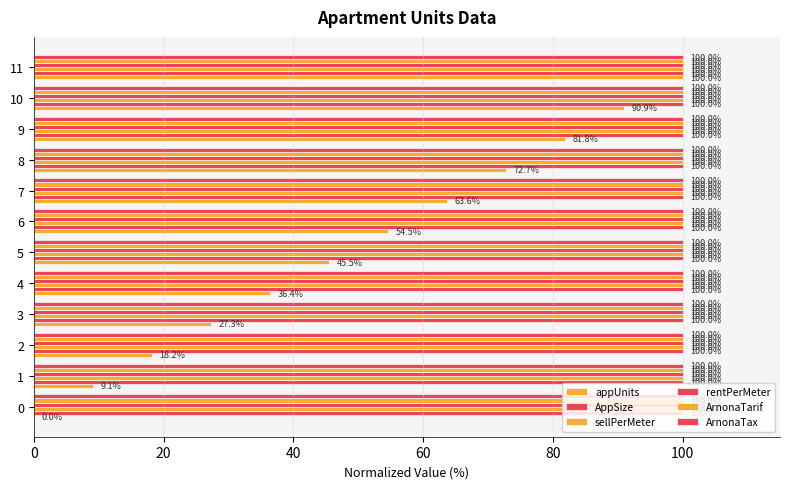

How many distinct data groups are displayed?

6